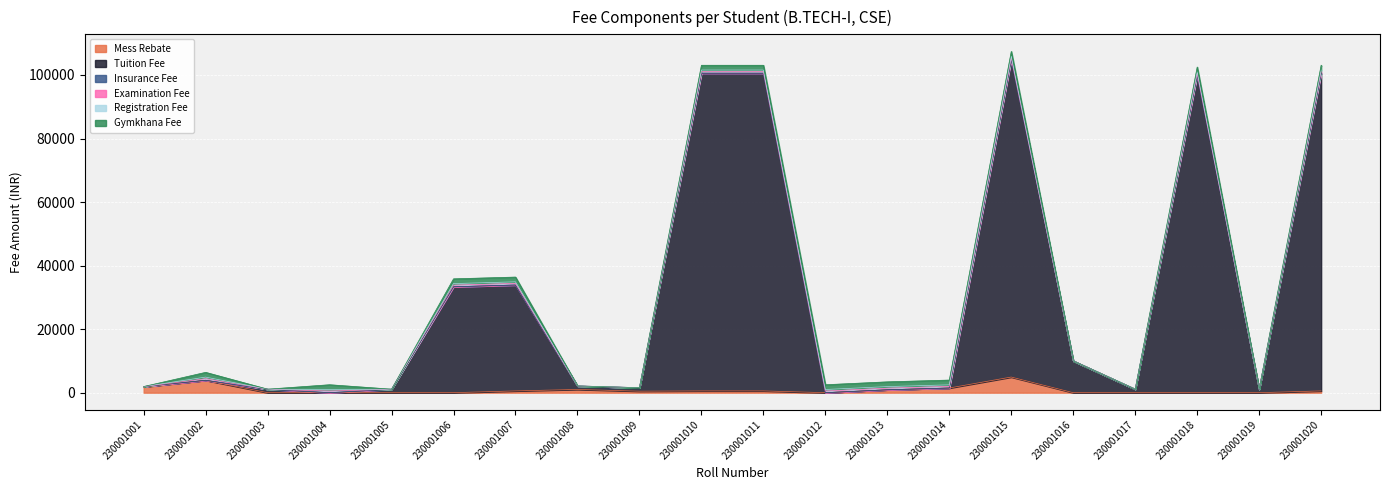

Which series has the largest total across all categories?

Tuition Fee